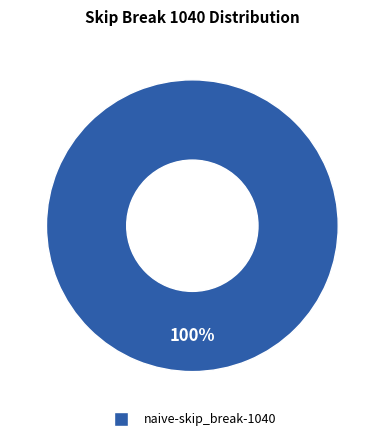

Does any single category account for the majority?

Yes